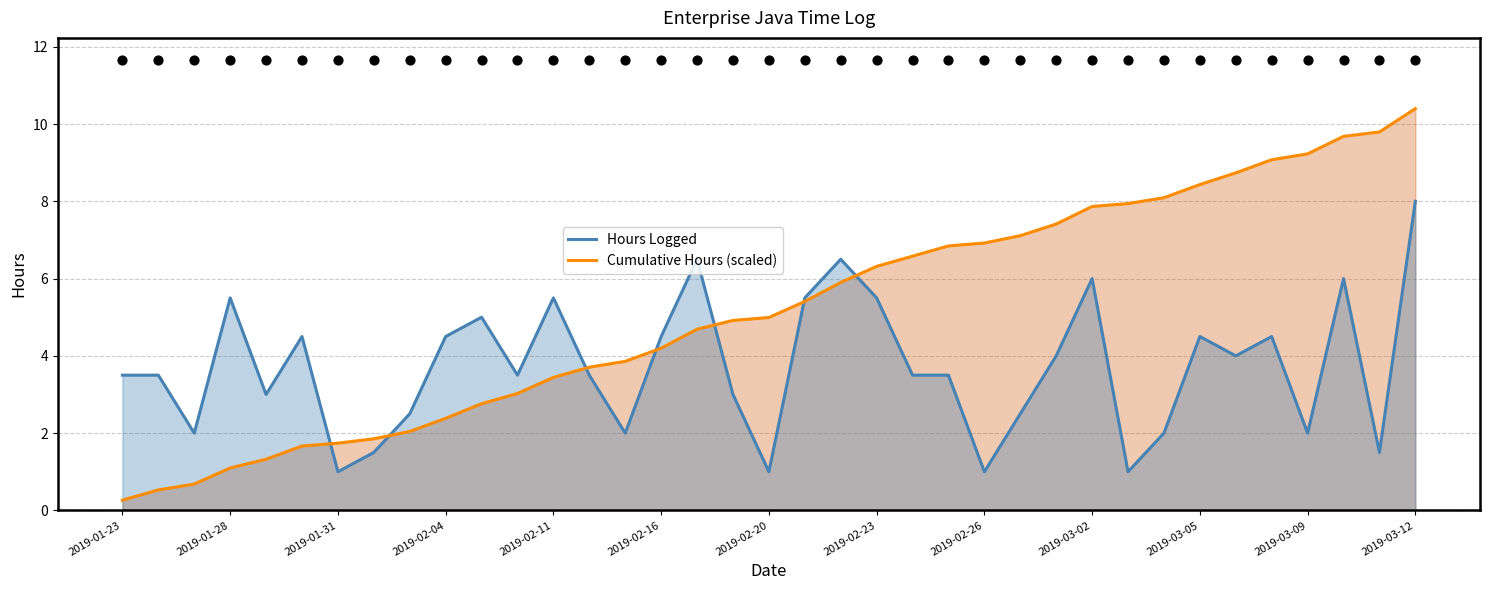

What is the maximum value for Cumulative Hours (scaled)?

10.4